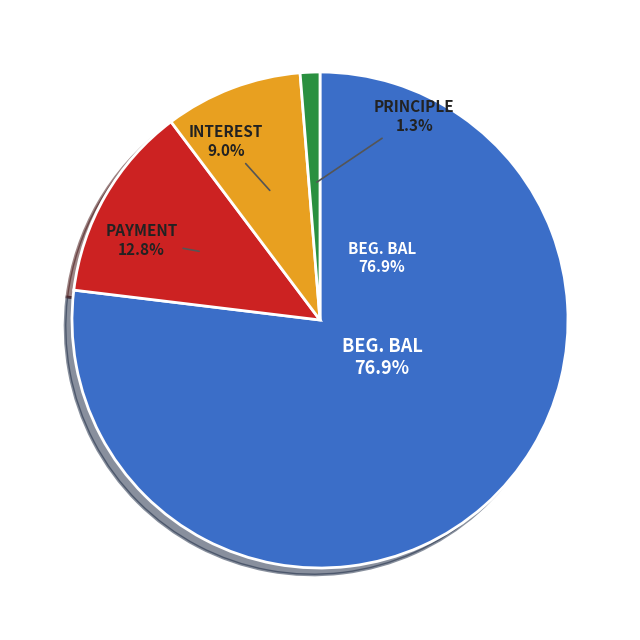

Does Principle account for over 50% of the chart?

No